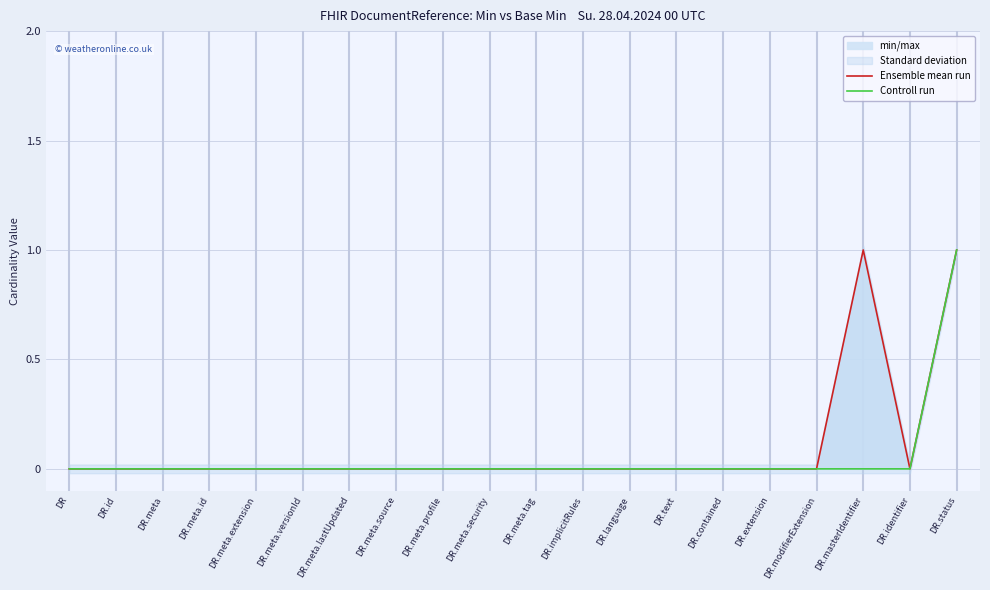

What position from the left is DR.masterIdentifier?

18